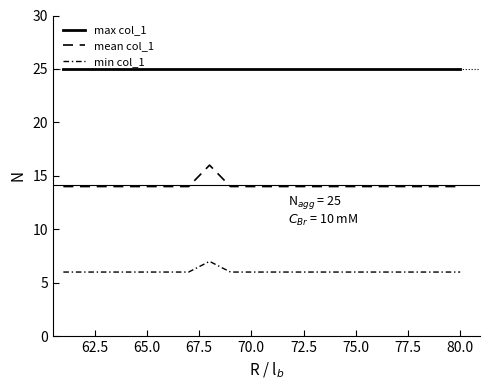

How many lines are shown in the chart?

3